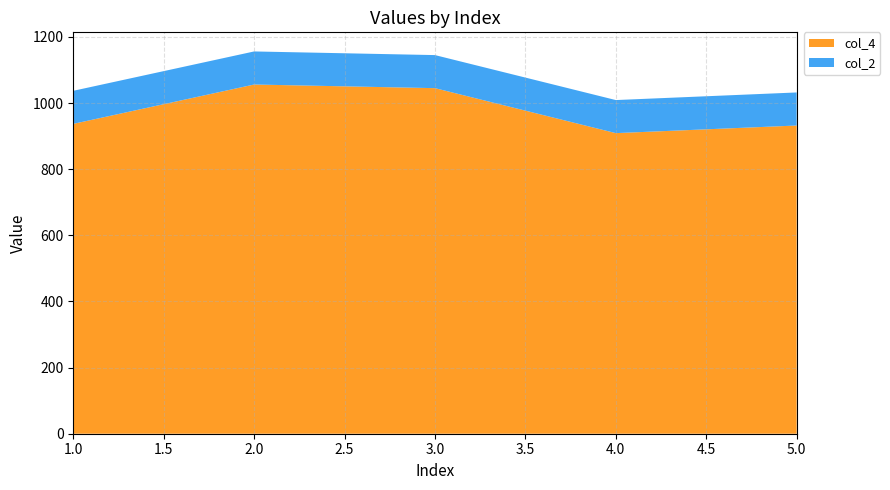

Reading left to right, extract all data points from this chart.

col_4: 1=937	2=1056	3=1045	4=909	5=932
col_2: 1=100	2=100	3=100	4=100	5=100